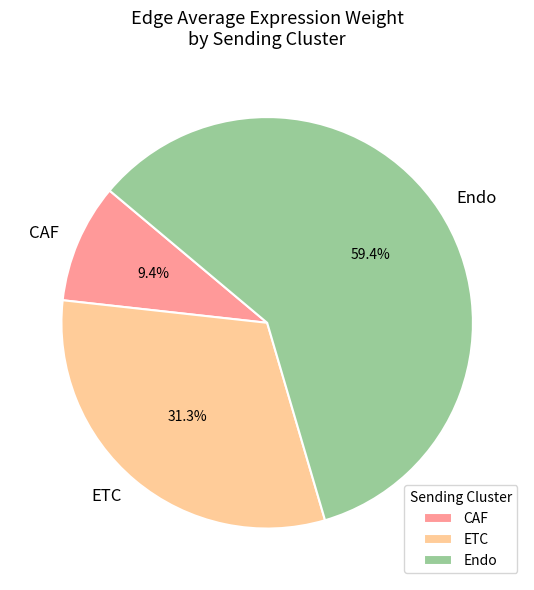

Is it true that CAF is 9% of the pie?

True